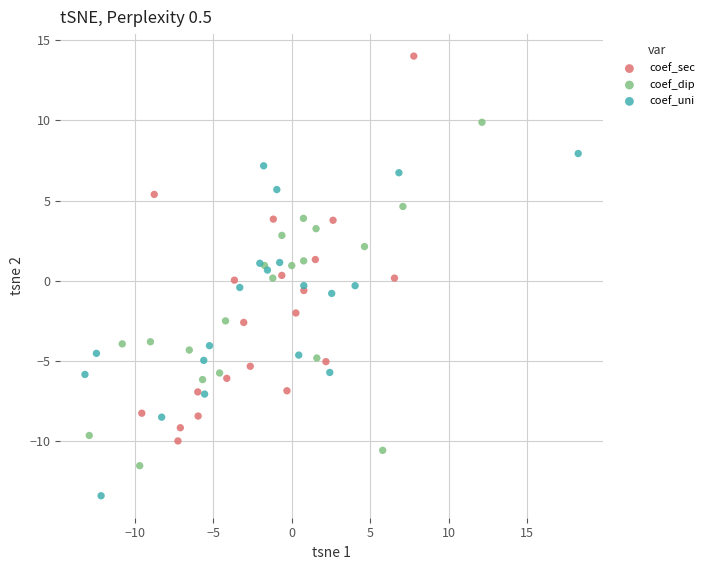

Which series has the widest spread of Y values?

coef_sec